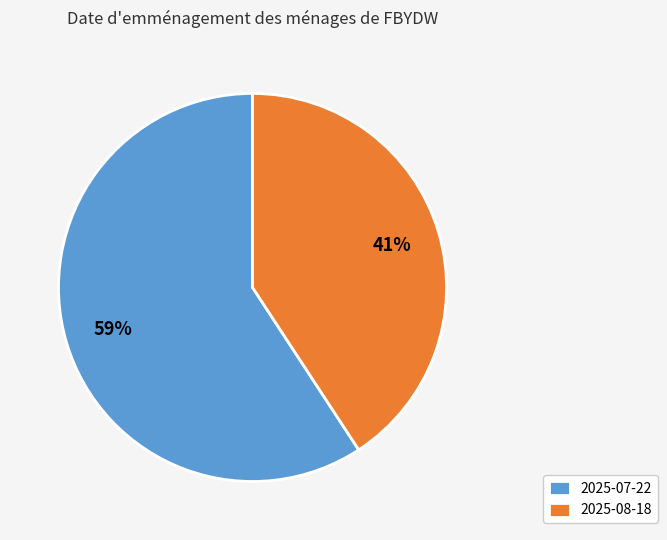

Which category has the biggest portion of the pie?

2025-07-22